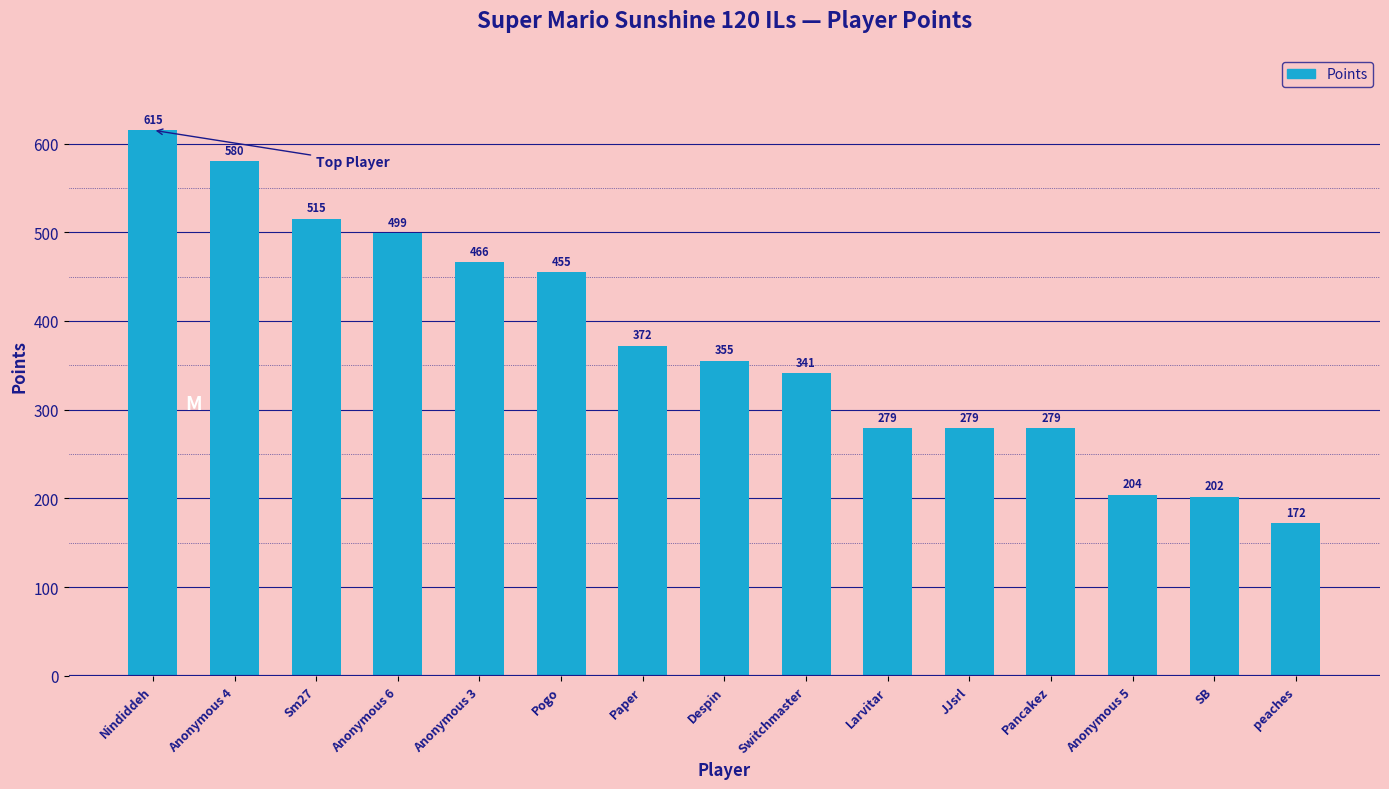

Are the bars grouped side by side (vs. stacked)?

No